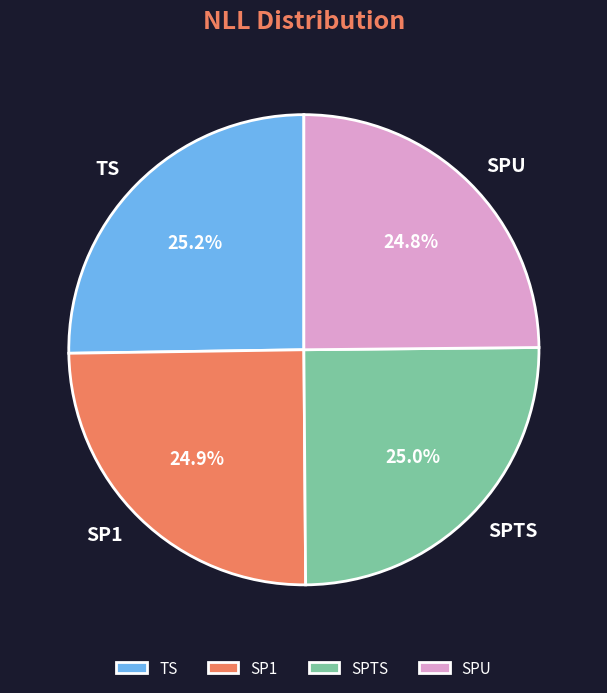

What portion of the pie excludes SP1?

75.1%